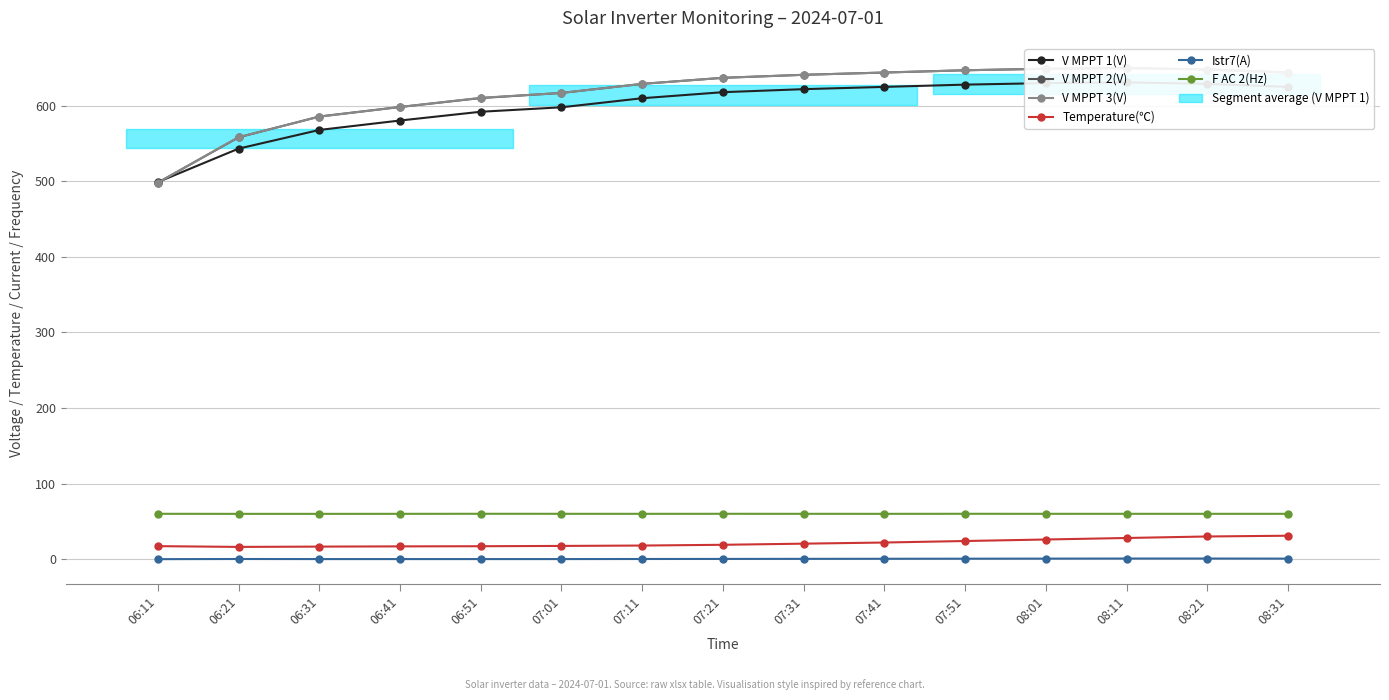

At how many categories does at least one series exceed 313?

15